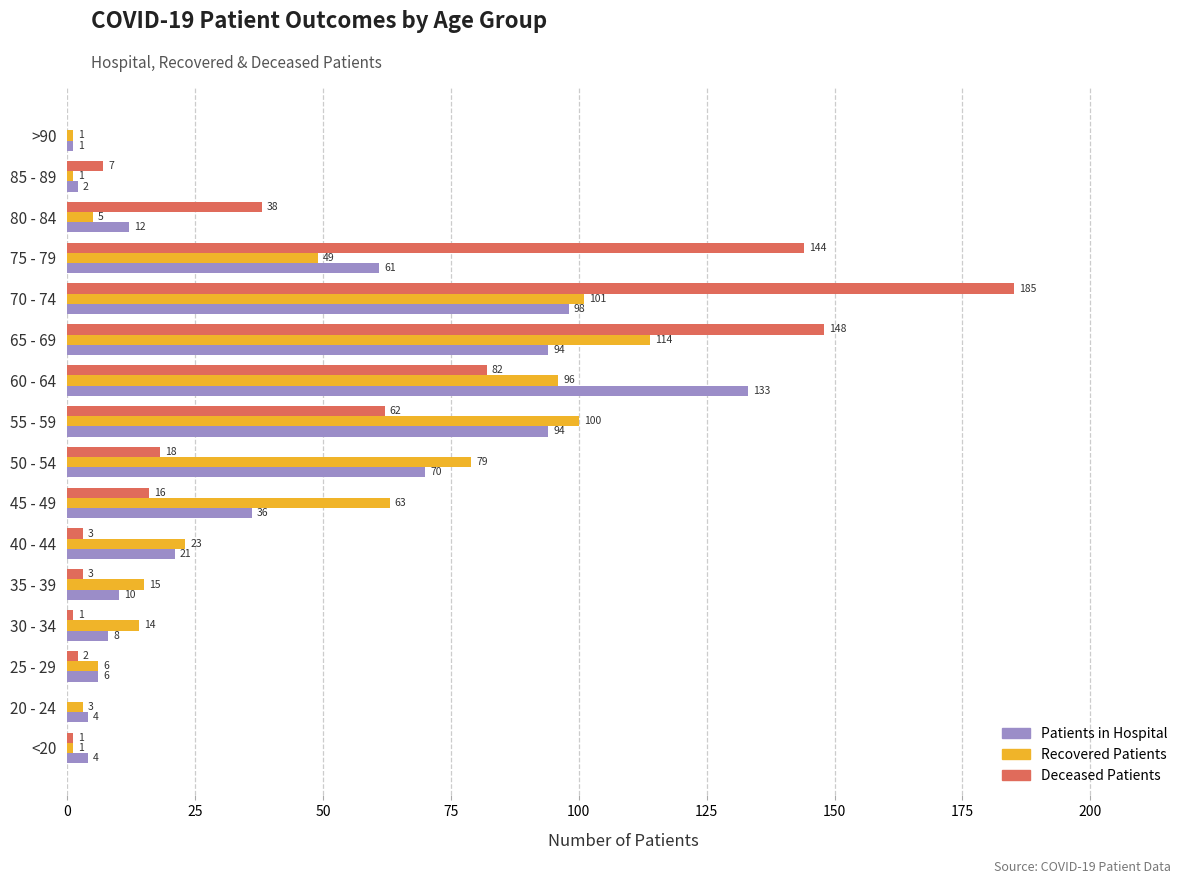

What is the sum of all Patients in Hospital values?

654